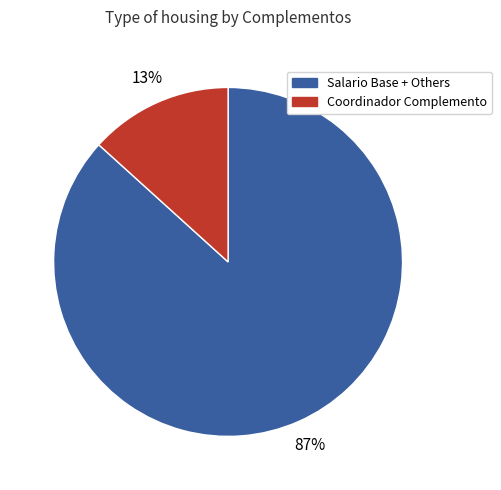

To the nearest percent, what is the average slice percentage?

50%